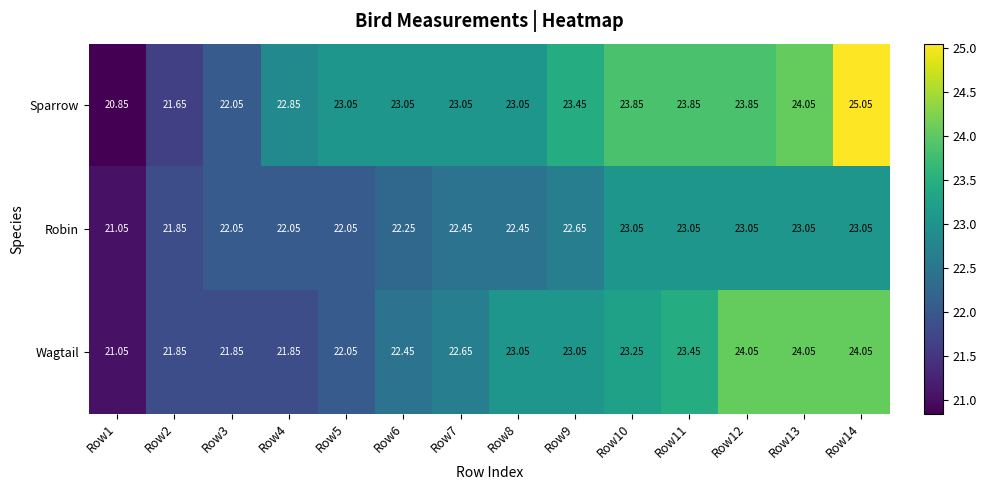

Count the number of data series in this chart.

3